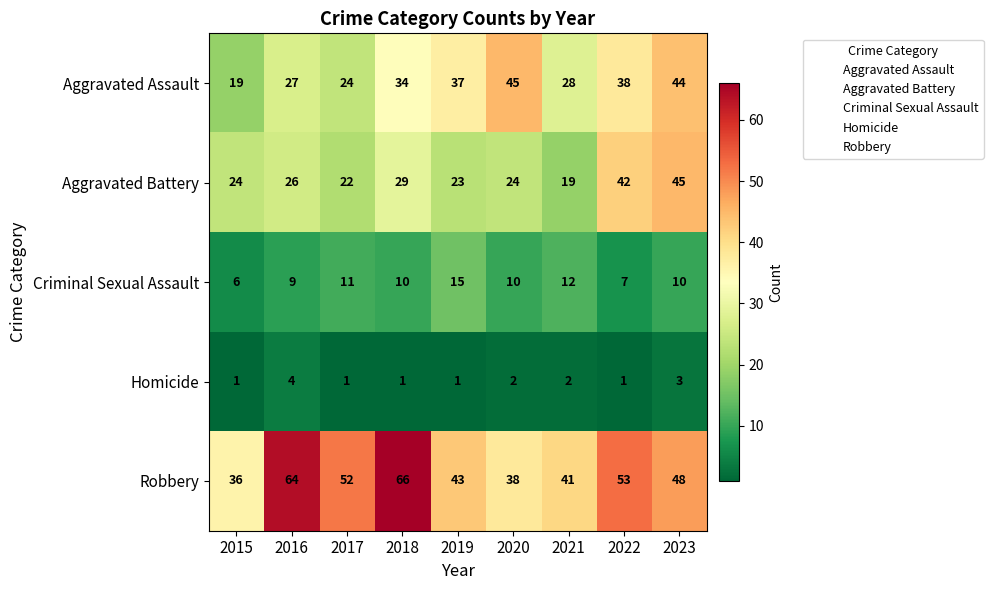

What is the greatest value displayed?

66